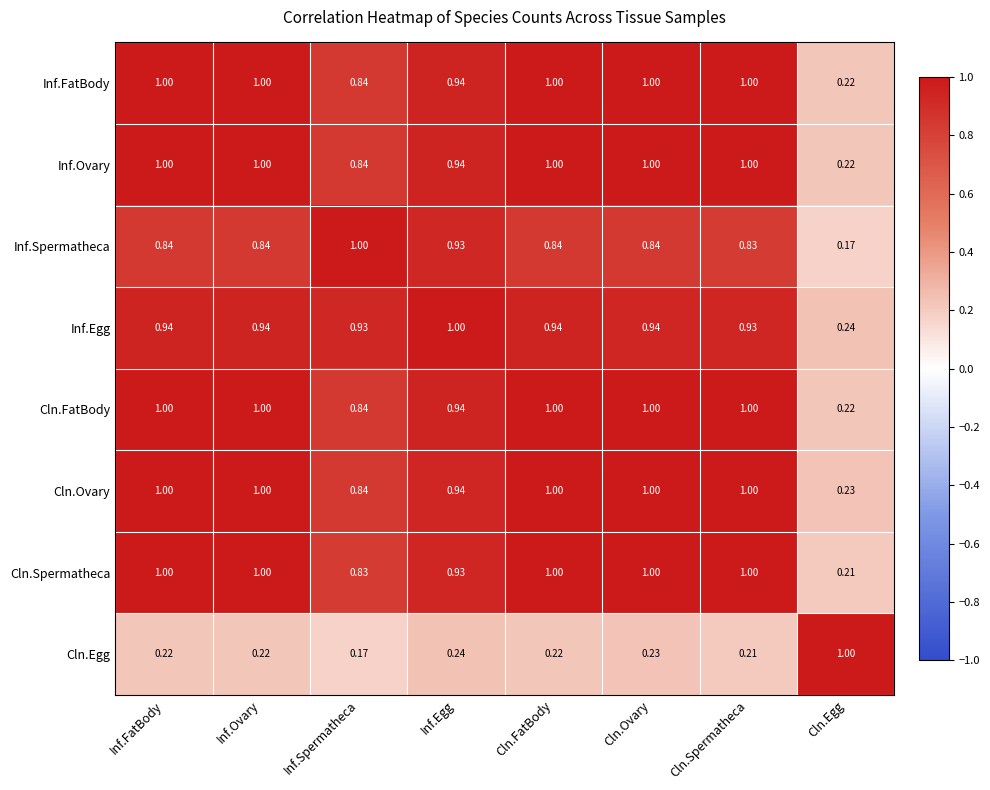

Which series has the largest total across all categories?

Cln.Ovary